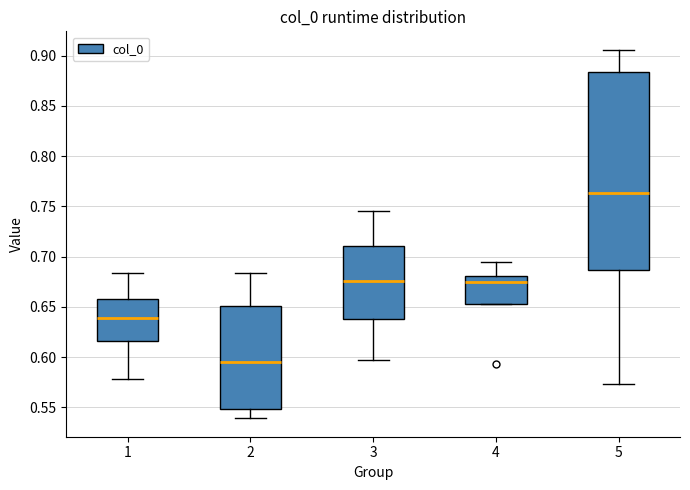

Where does the median line of the box at x = 5 sit on the y-axis? The values are not printed on the chart, so give them approximately, as read against the axis.

0.765